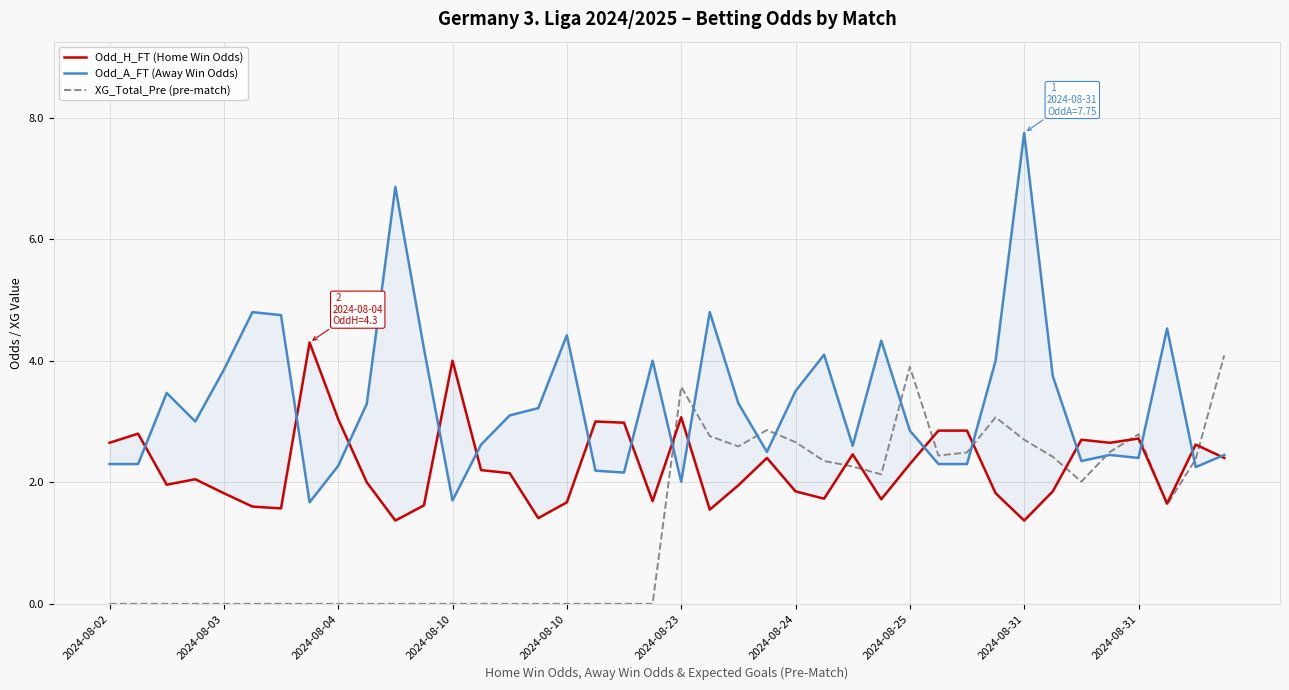

What is the label of the 16th point from the left?

15